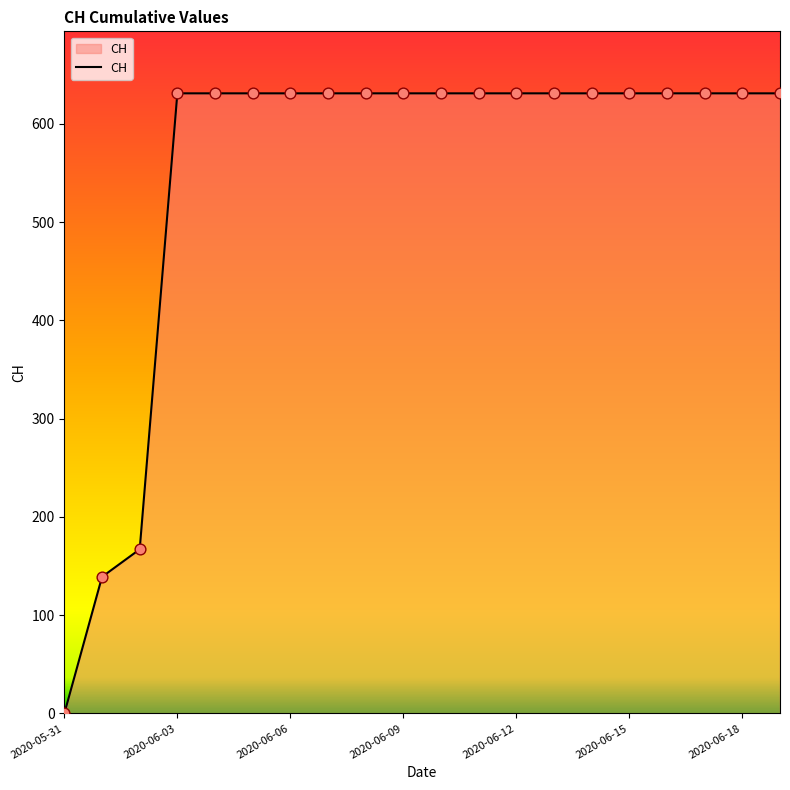

What is the difference between the maximum and minimum values?

631